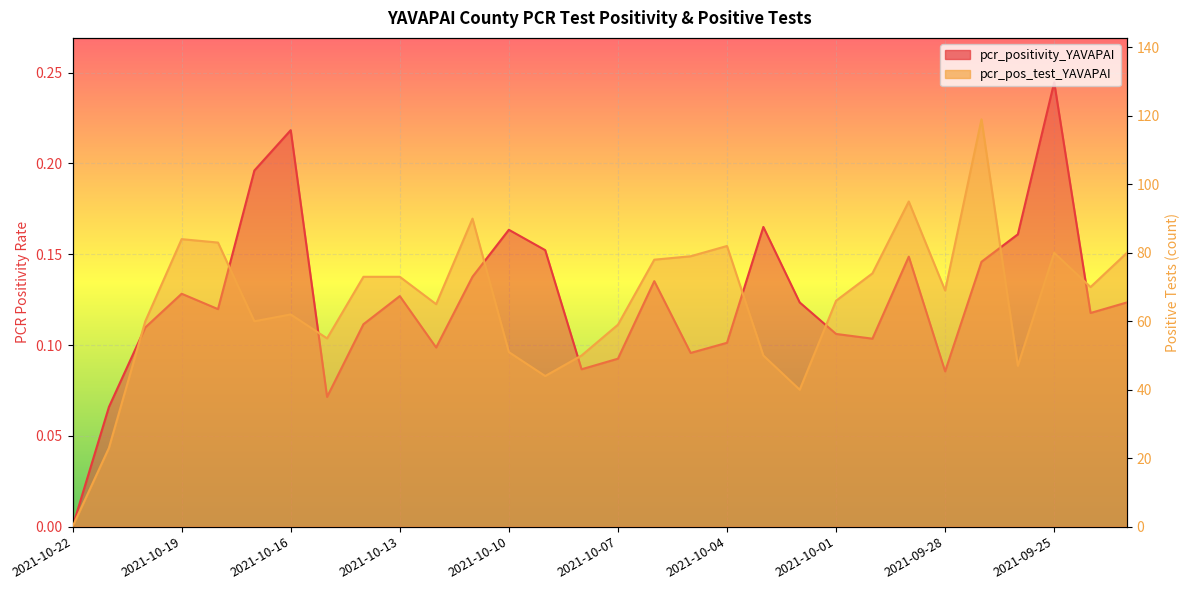

What is the average value of the pcr_positivity_YAVAPAI series?

0.1